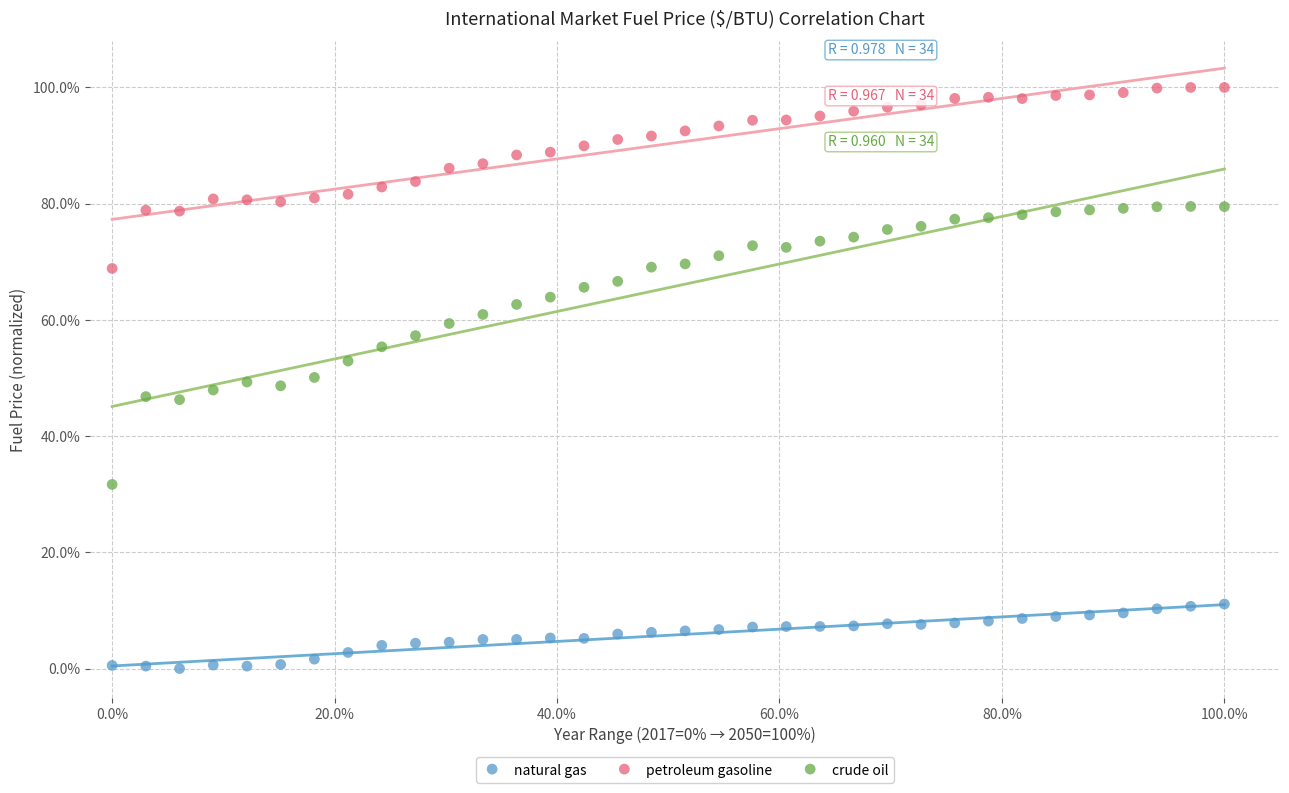

What are all the series names shown in the legend?

natural gas, petroleum gasoline, crude oil